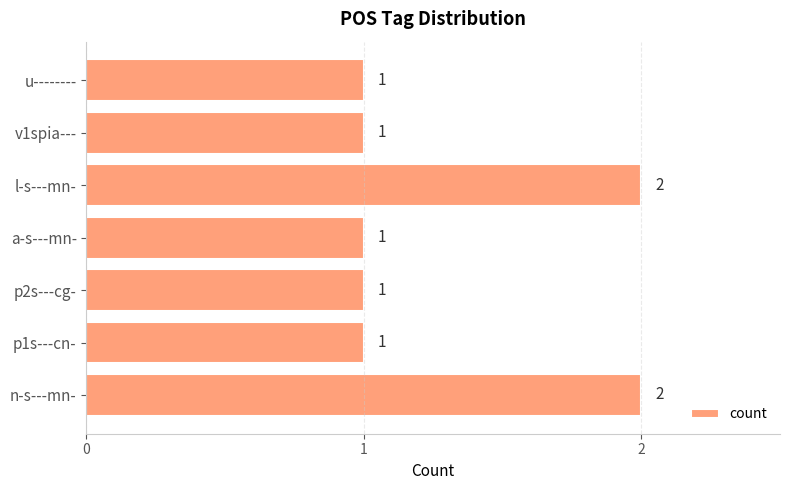

What is the average value?

1